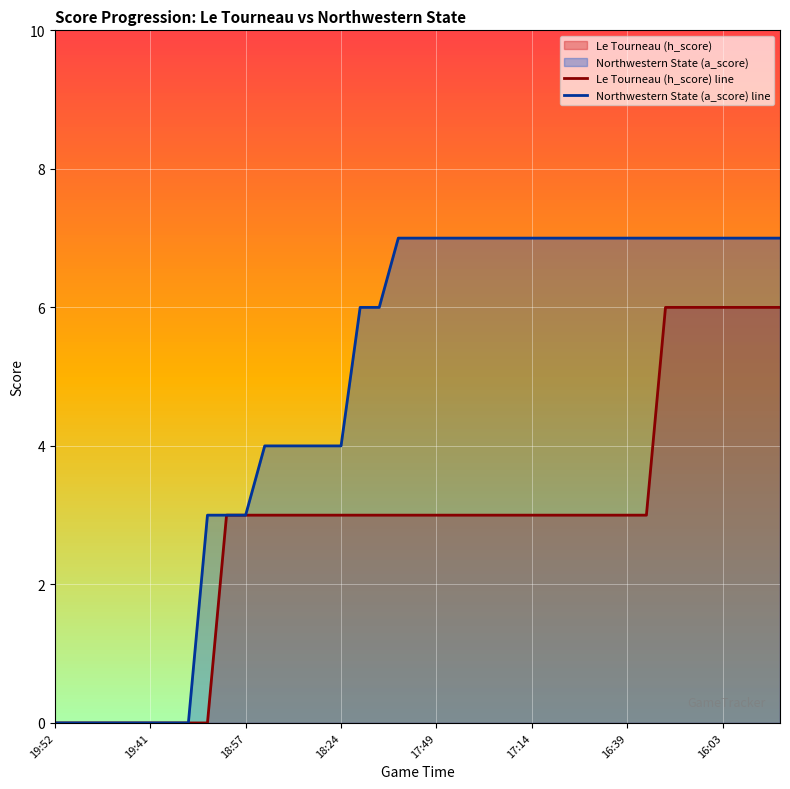

True or false: Le Tourneau (h_score) line and Northwestern State (a_score) line cross at least once.

False